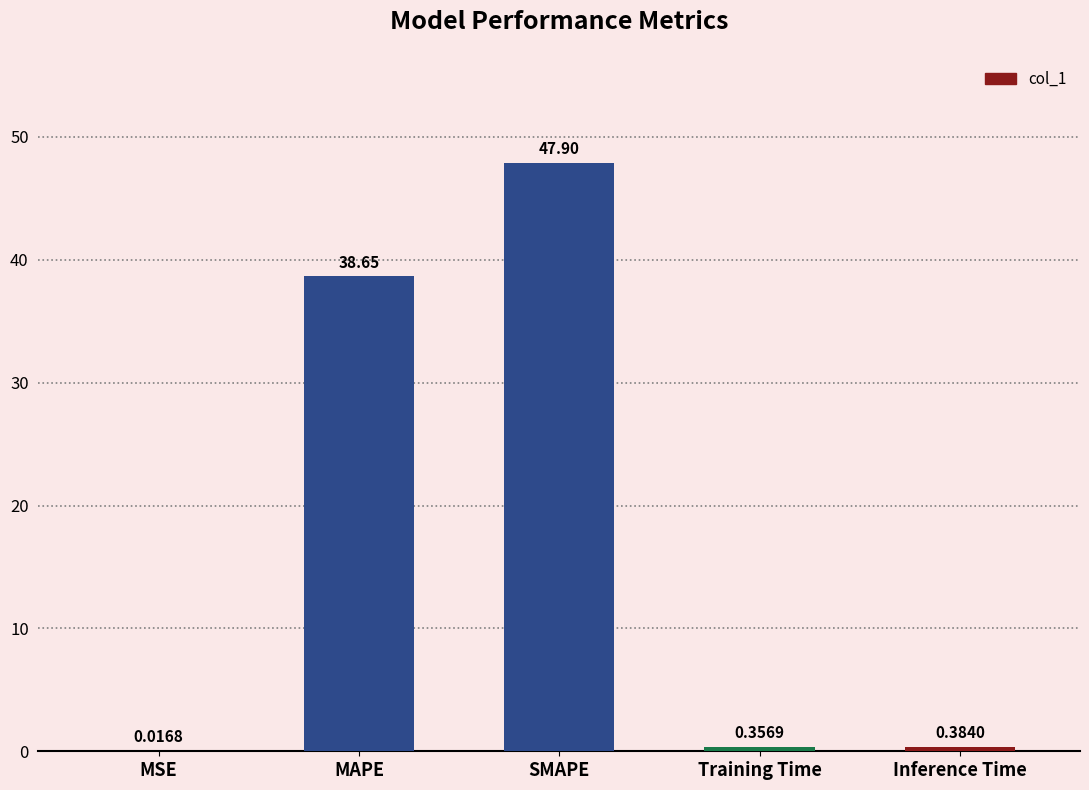

Between Training Time and Inference Time, which is larger?

Inference Time